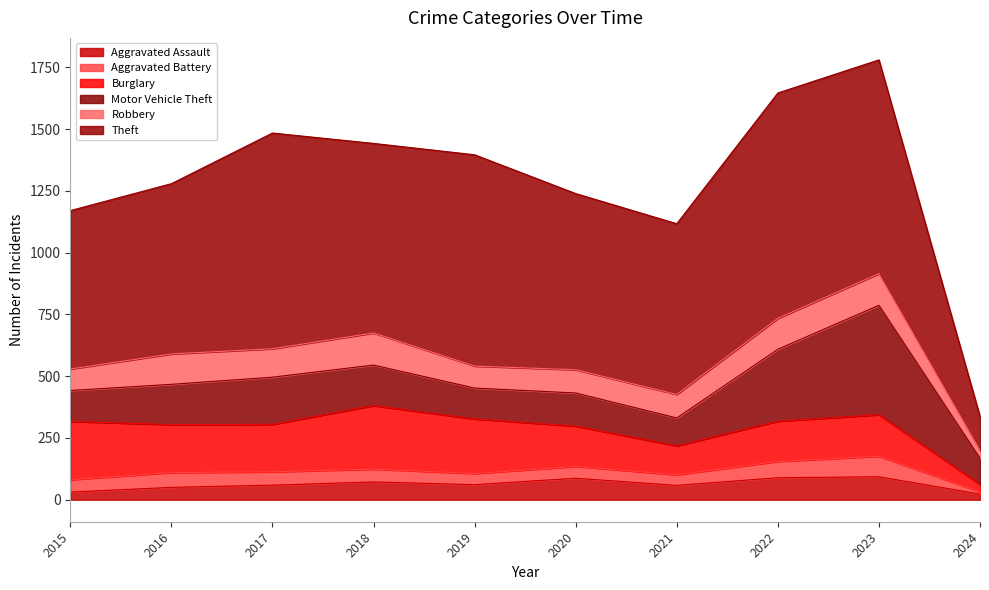

What is the value of the Burglary point at the 2nd from the left?

194